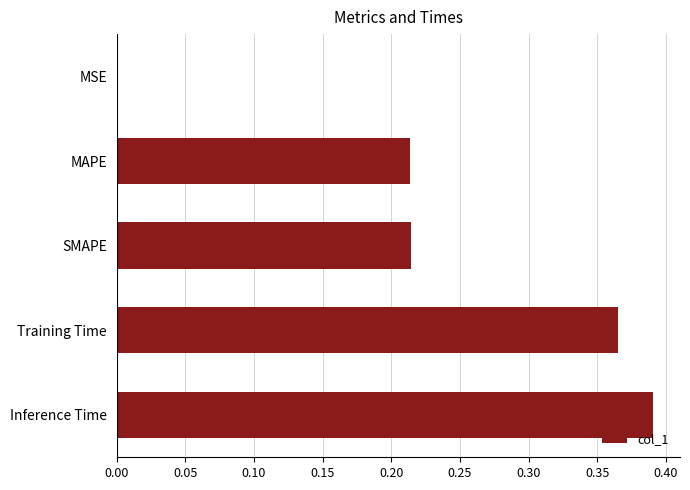

The chart shows a value of 0.0 at MSE. True or false?

True